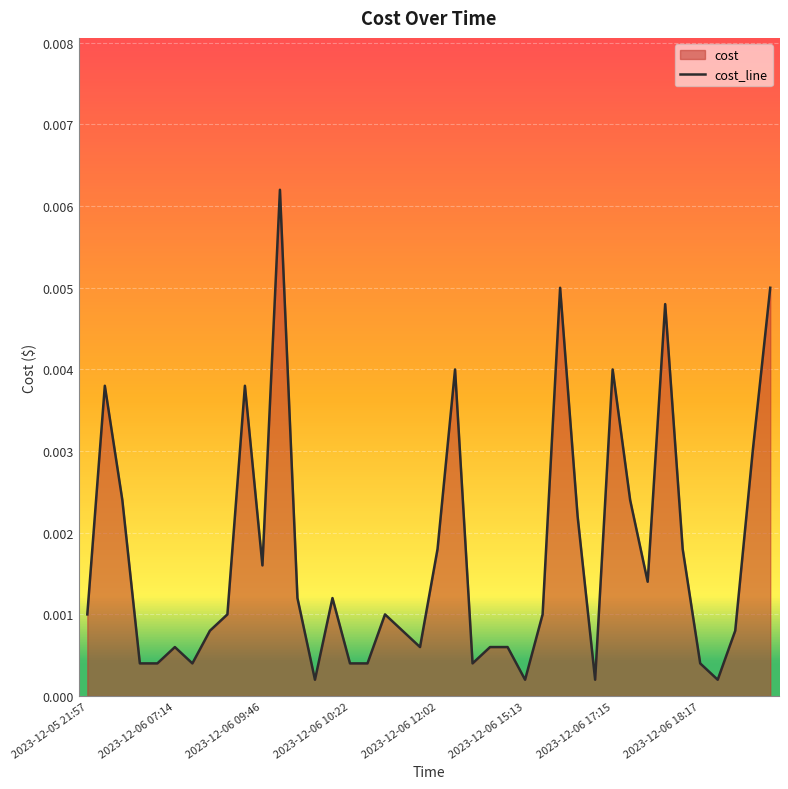

Does the chart display data point markers on the line(s)?

No